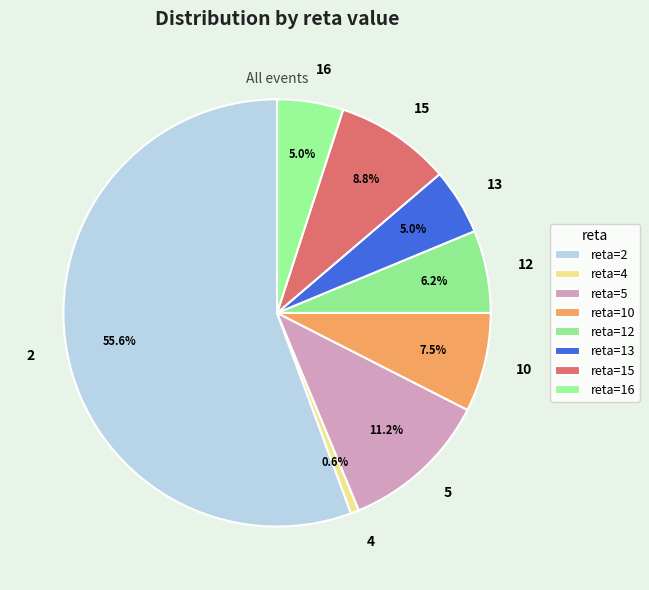

What percentage is NOT represented by 13?

95.0%